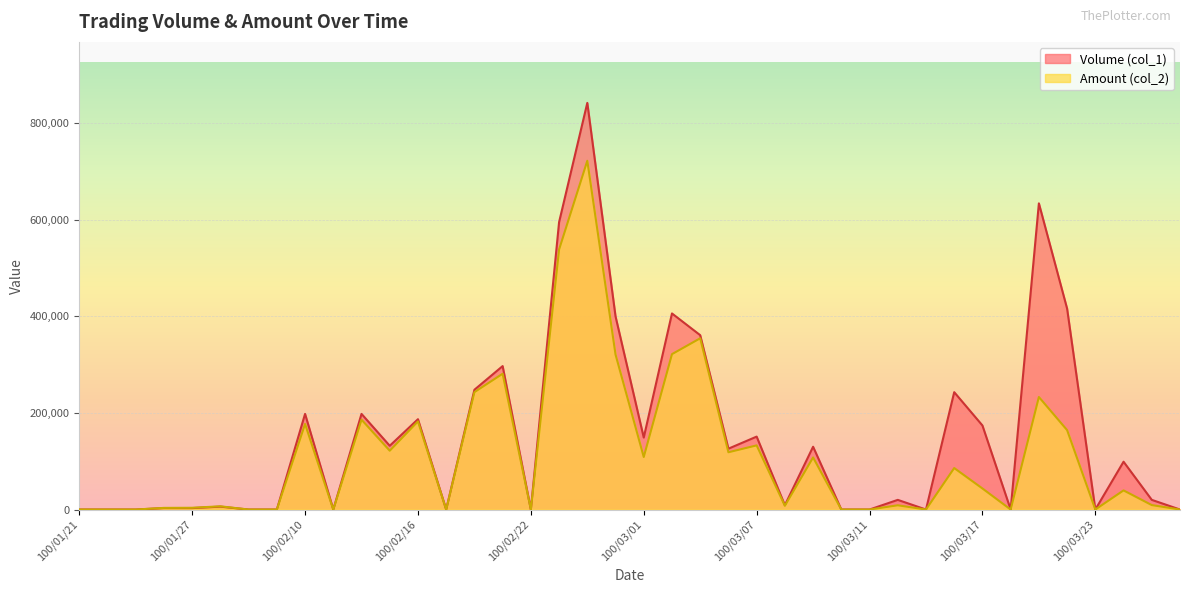

What is the difference between the second highest and minimum values in the Volume (col_1) series?

634000